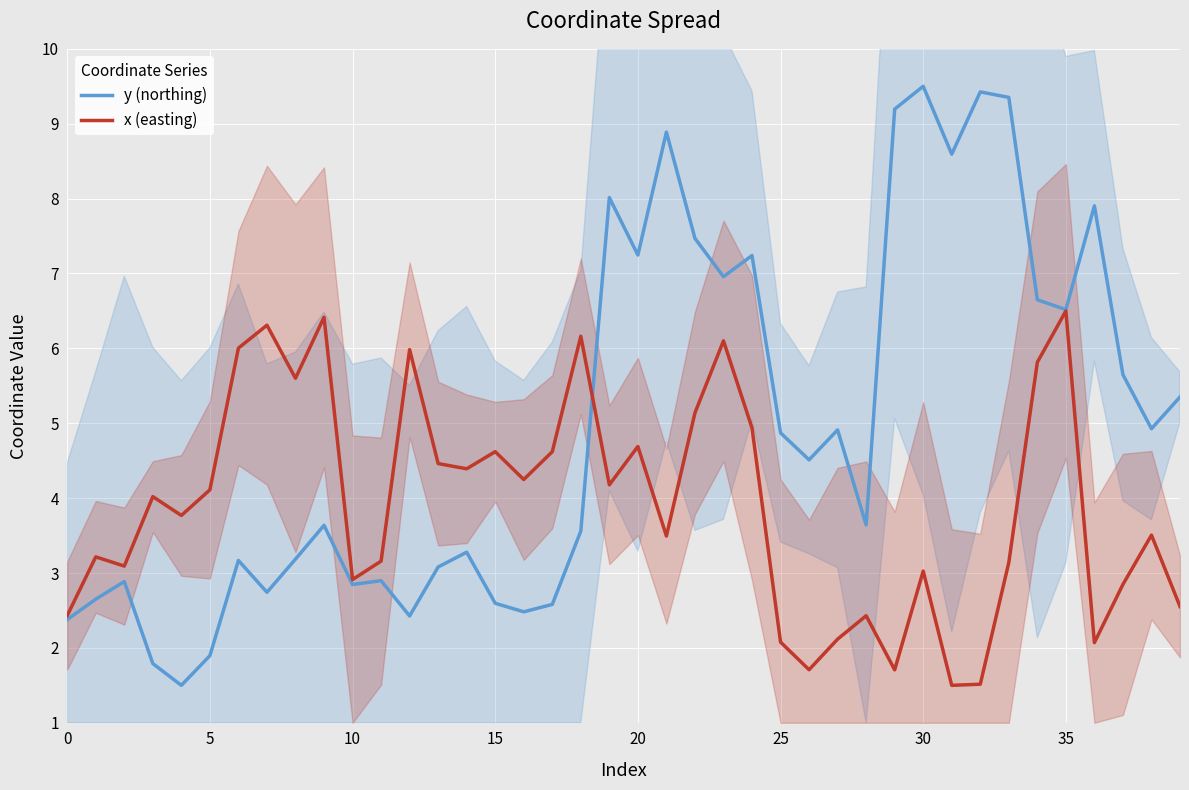

What is the label of the 30th point from the left?

29